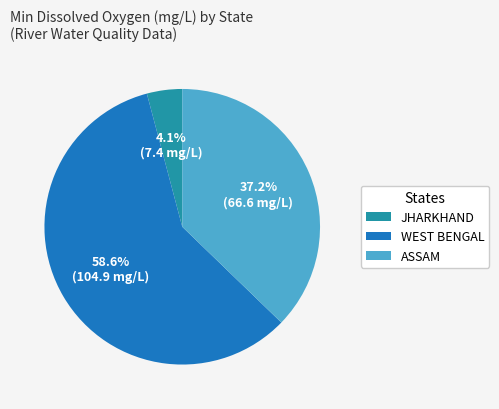

Which has a higher value, JHARKHAND or ASSAM?

ASSAM